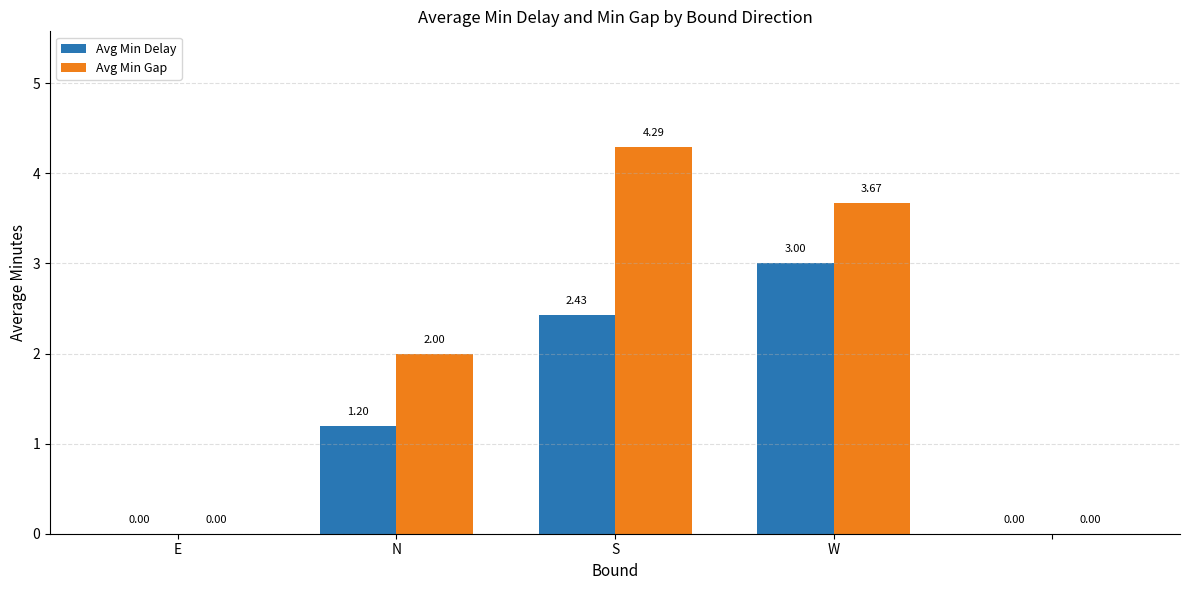

What is the sum of all Avg Min Gap values?

10.0